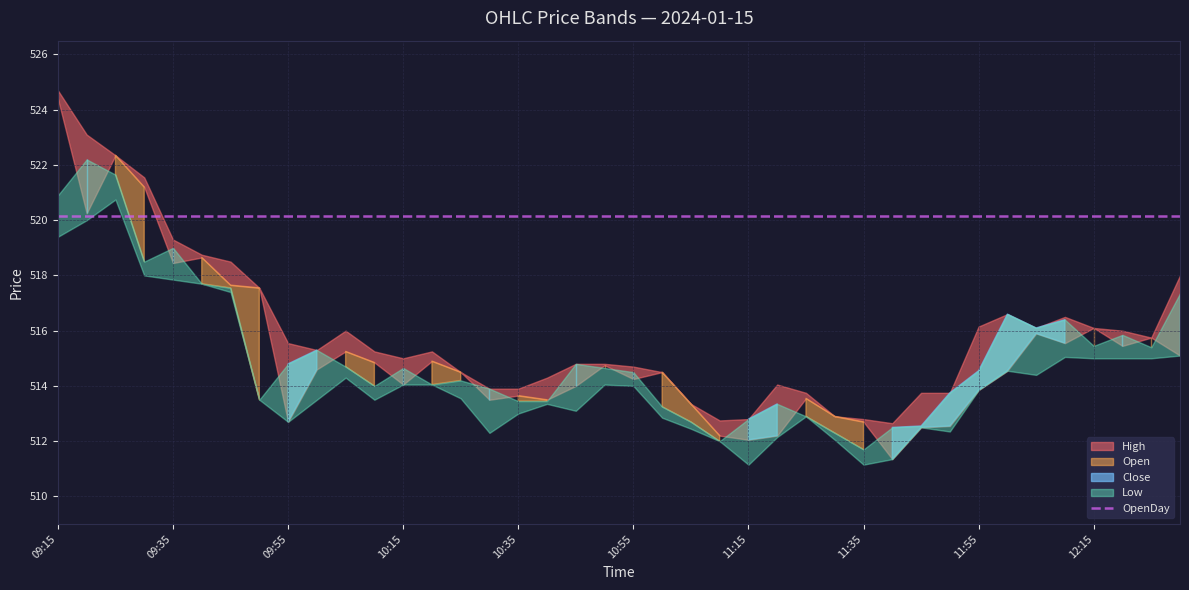

Which label corresponds to the smallest value in the chart?

11:15